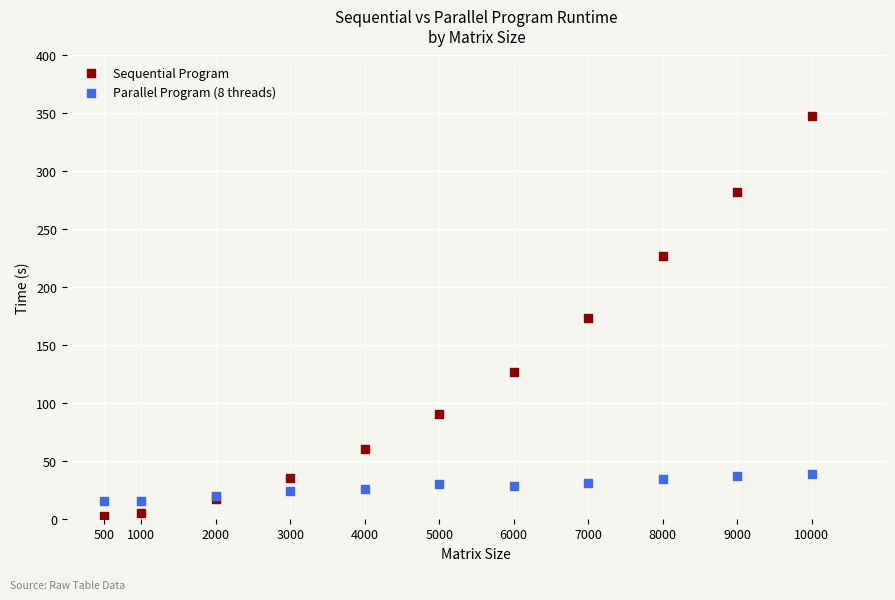

Which series has the widest spread of Y values?

Sequential Program